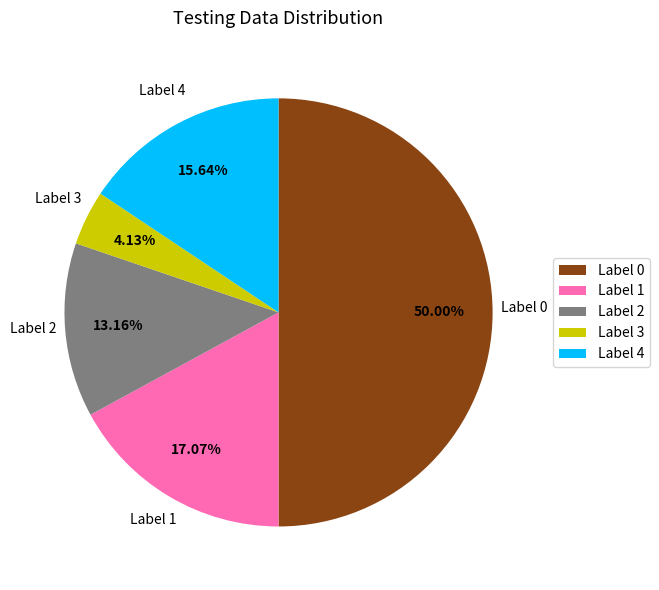

Which has a higher value, Label 1 or Label 0?

Label 0